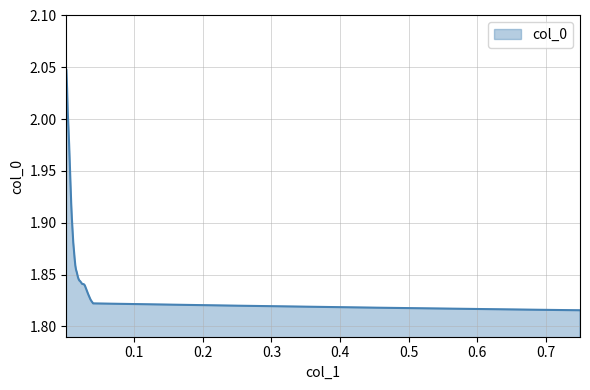

What is the average value?

1.8